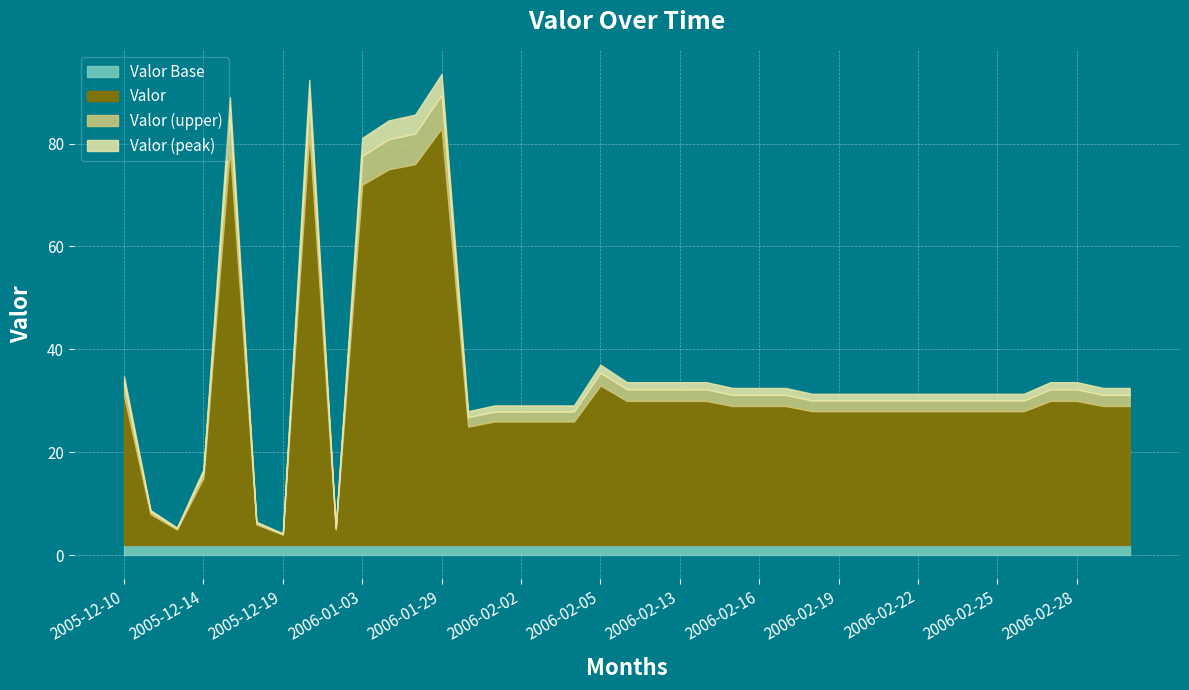

What are all the series names shown in the legend?

Valor Base, Valor, Valor (upper), Valor (peak)